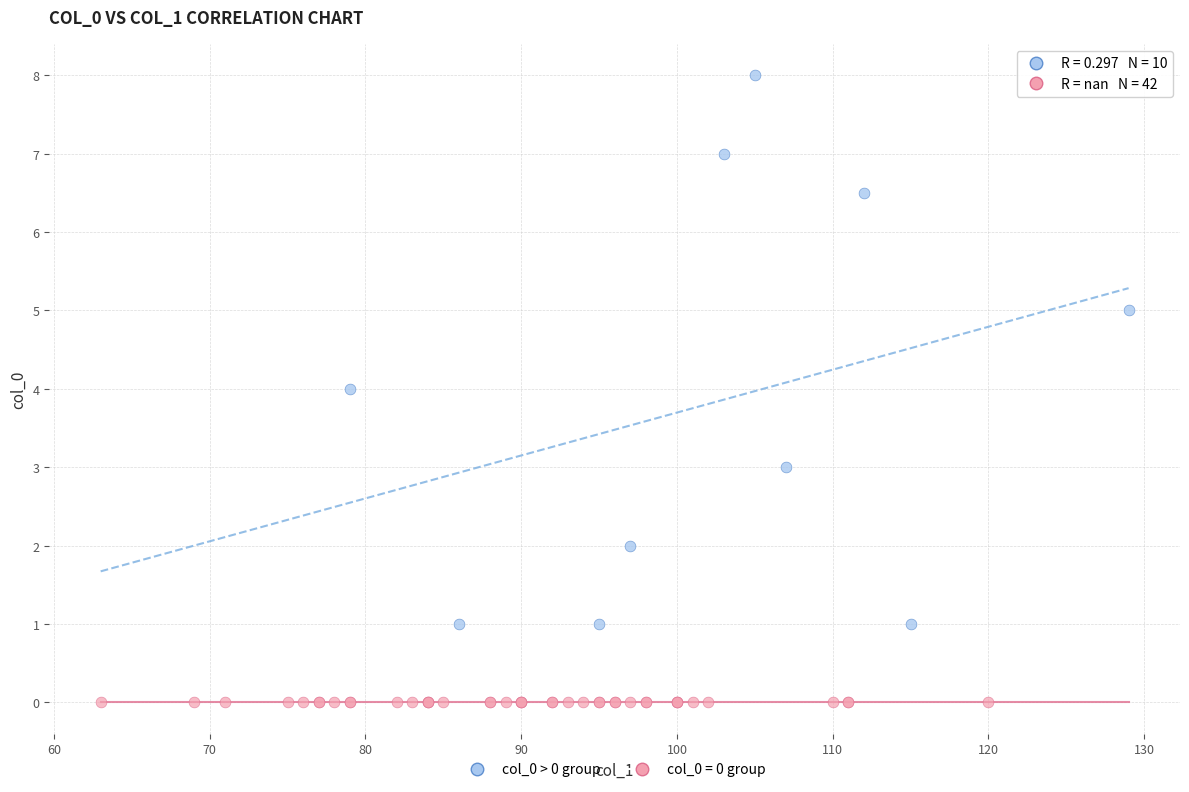

Which series reaches the minimum Y coordinate?

col_0 = 0 group